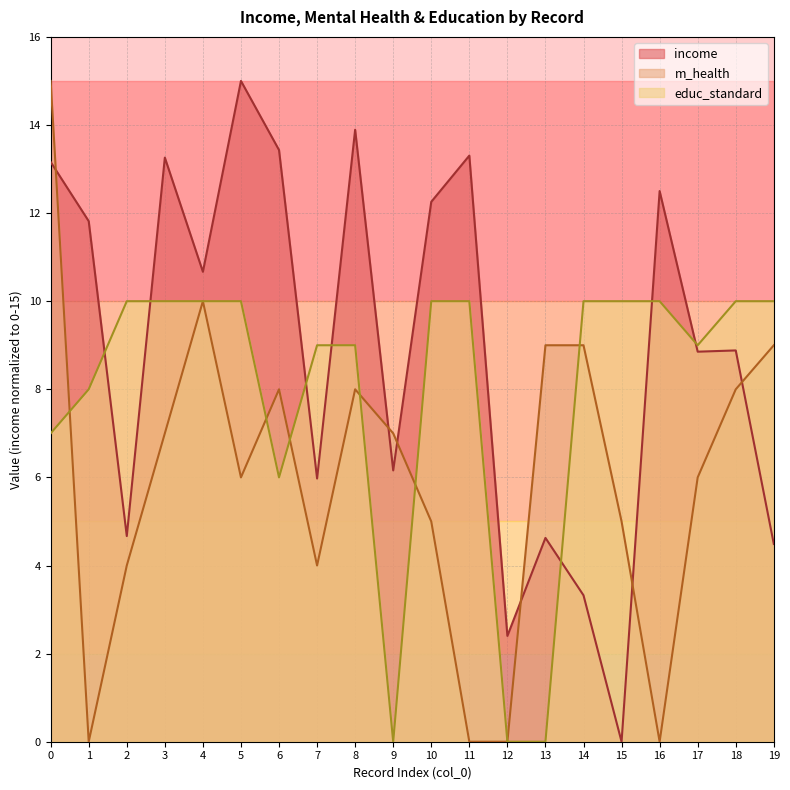

What is the total value across all series at 19?

23.5